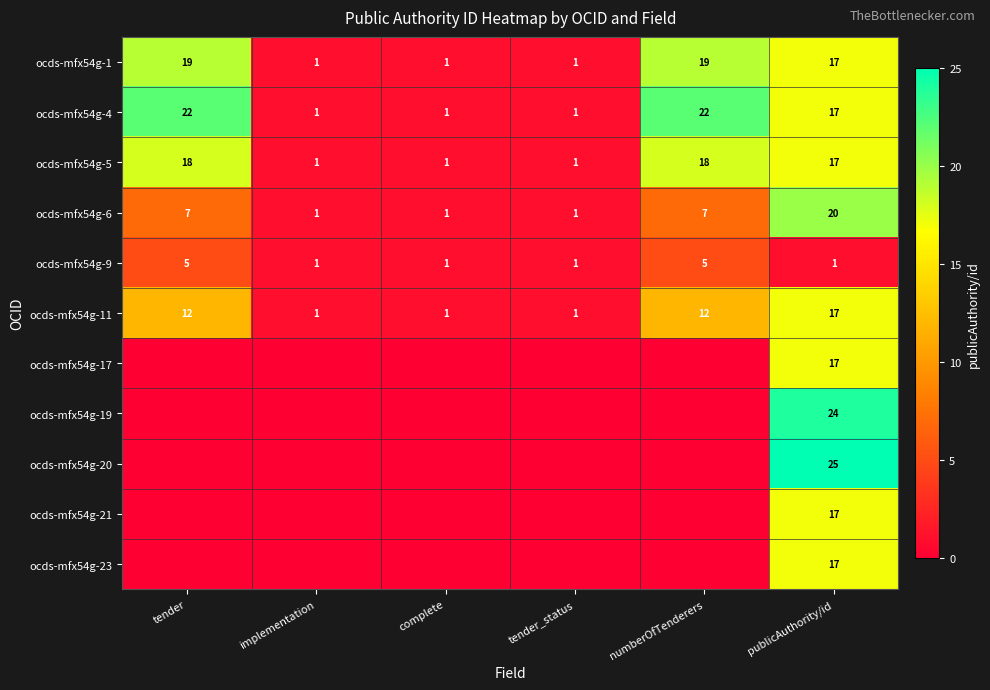

The value of ocds-mfx54g-5 at numberOfTenderers is 18. True or false?

True